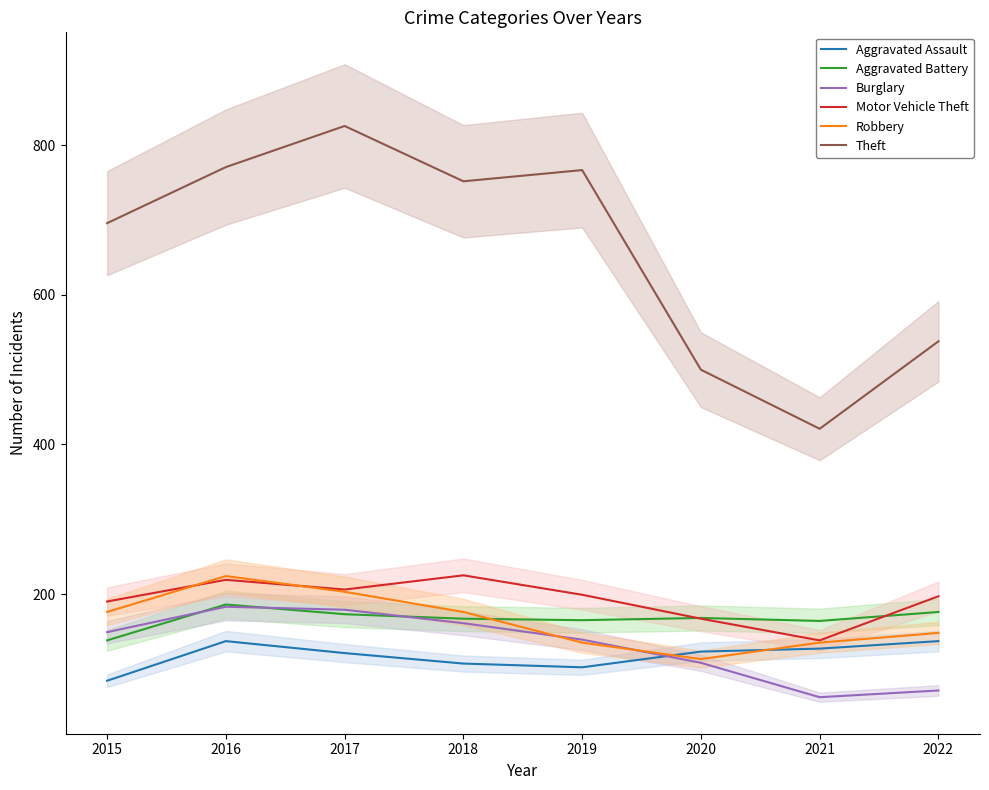

What is the value of the Aggravated Assault point at the 1st from the left?

84